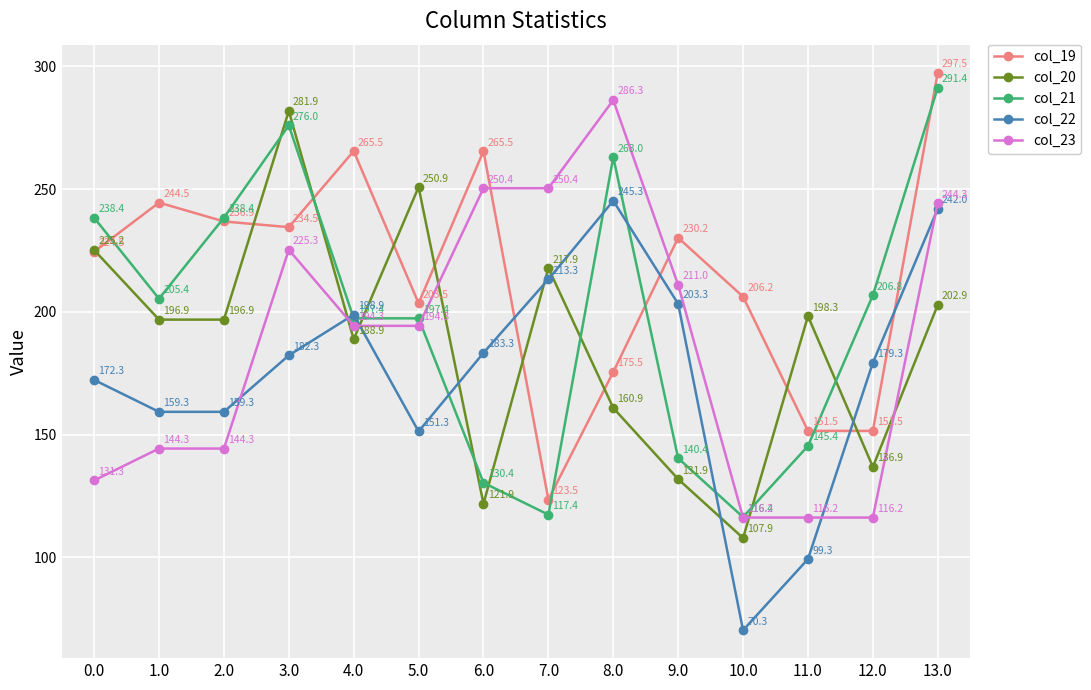

What is the difference between the second highest and second lowest values in the col_22 series?

142.8